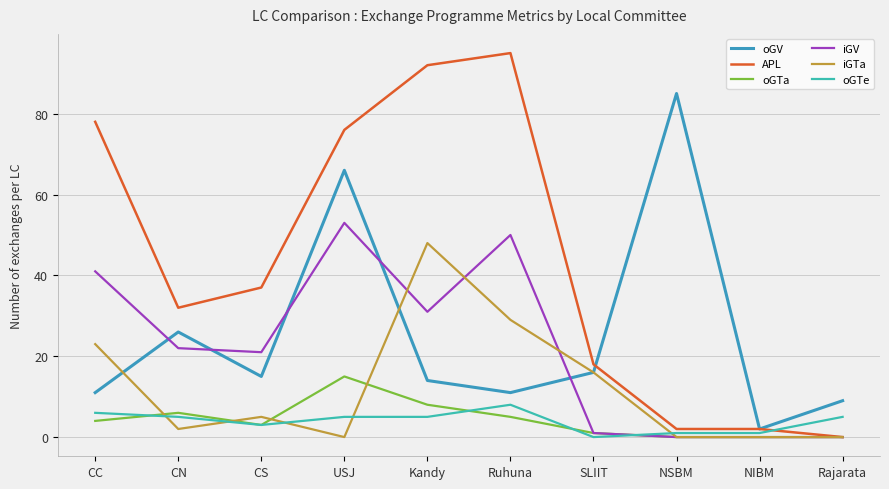

How many lines are shown in the chart?

6